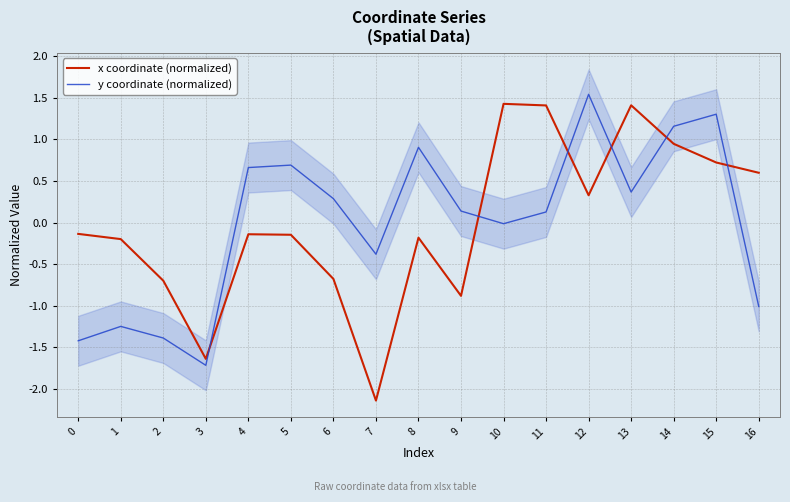

How many lines are shown in the chart?

2